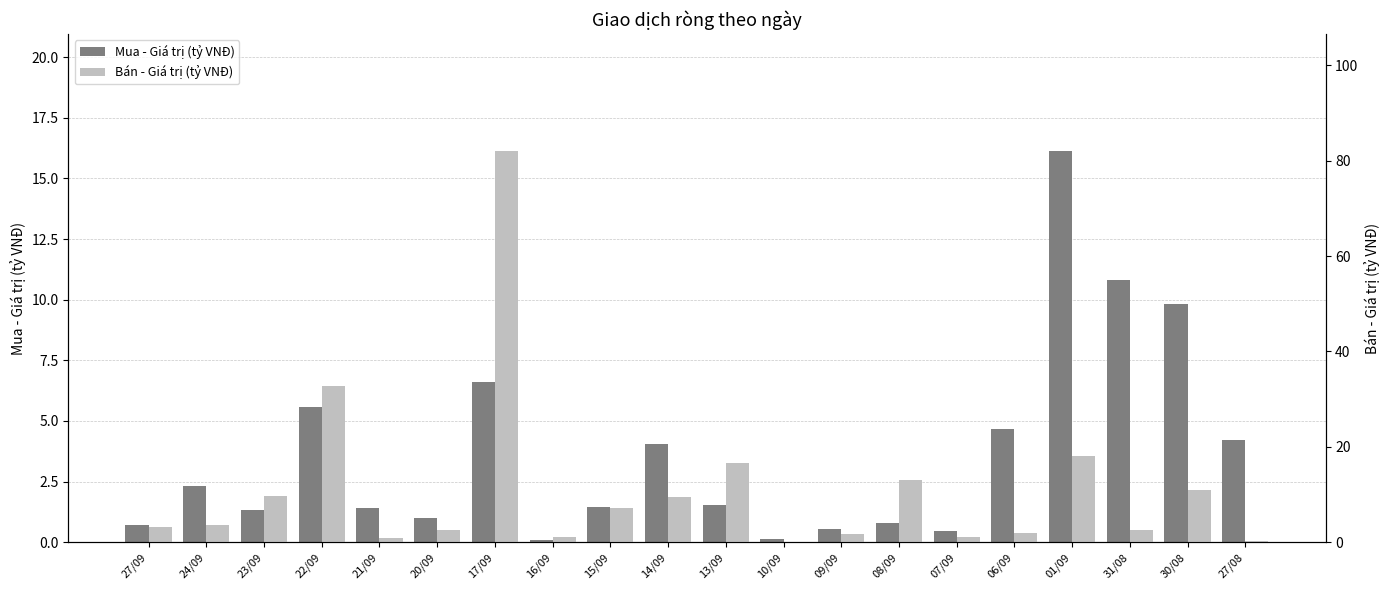

What is the minimum value for Mua - Giá trị (tỷ VNĐ)?

0.1